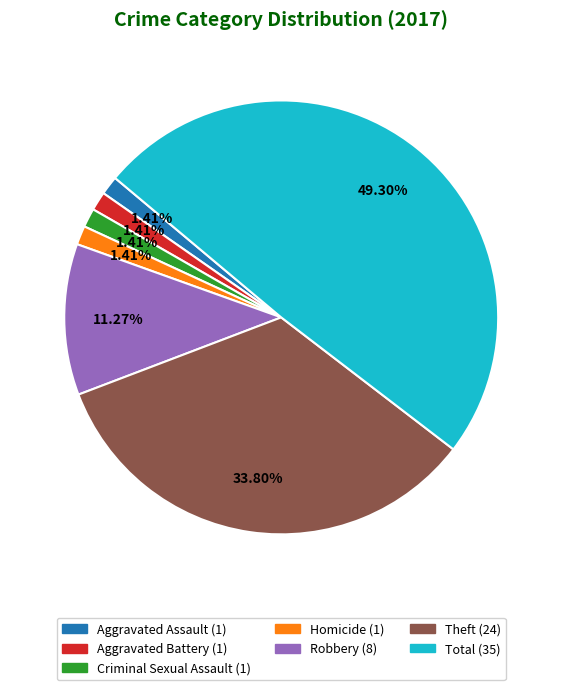

The Robbery slice represents 2% of the pie. True or false?

False